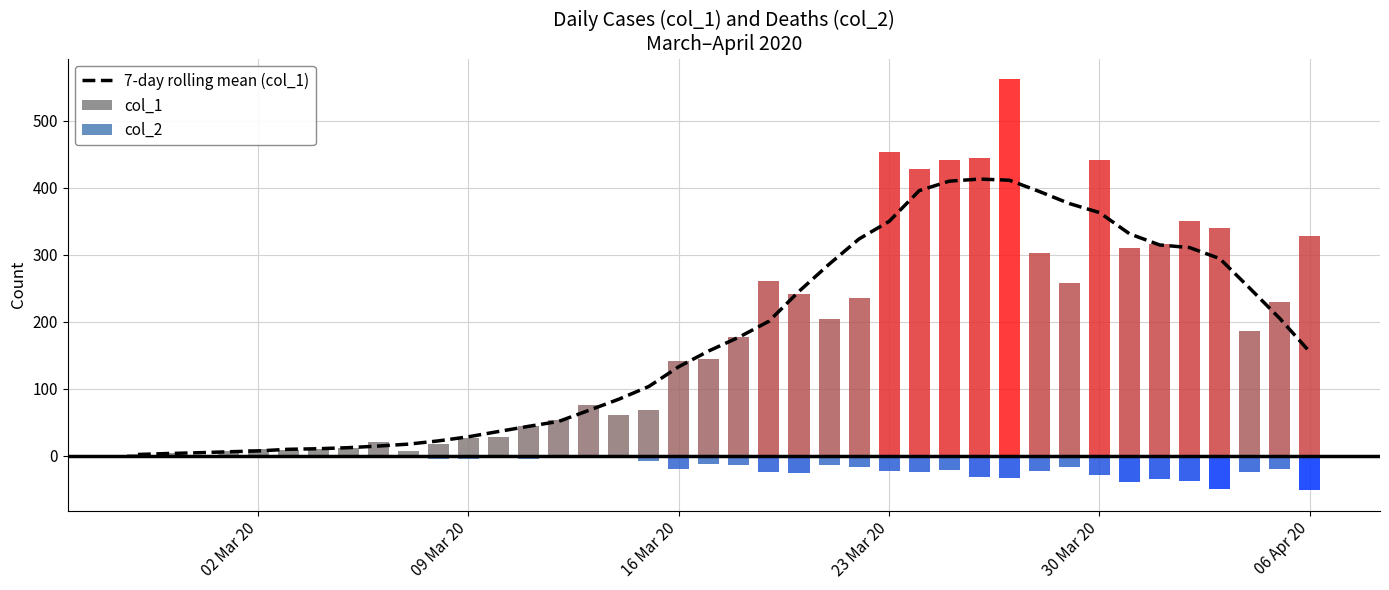

Reading left to right, extract all data points from this chart.

2.0	3.4	4.6	6.0	7.3	9.7	10.6	12.1	14.6	17.4	22.3	28.4	36.3	44.0	51.3	67.7	84.4	103.4	133.0	156.6	177.0	200.9	245.4	285.9	323.7	349.9	395.7	409.9	413.0	411.3	394.4	376.4	363.0	331.3	314.7	310.7	294.4	250.1	205.0	155.0